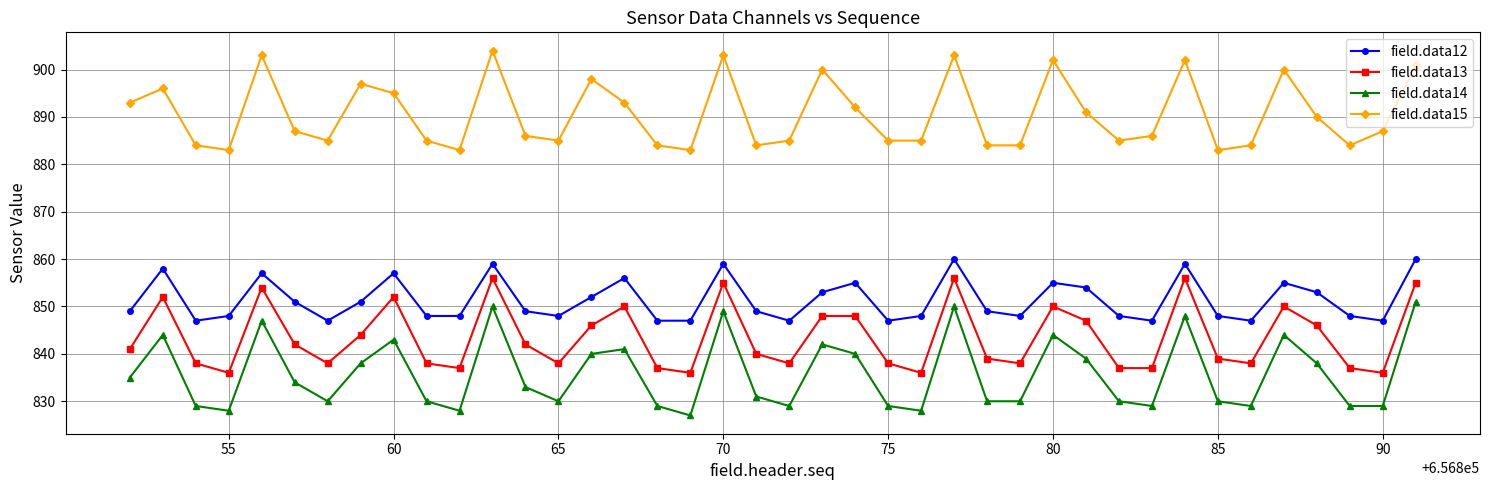

List the series in order of their peak value, highest first.

field.data15, field.data12, field.data13, field.data14